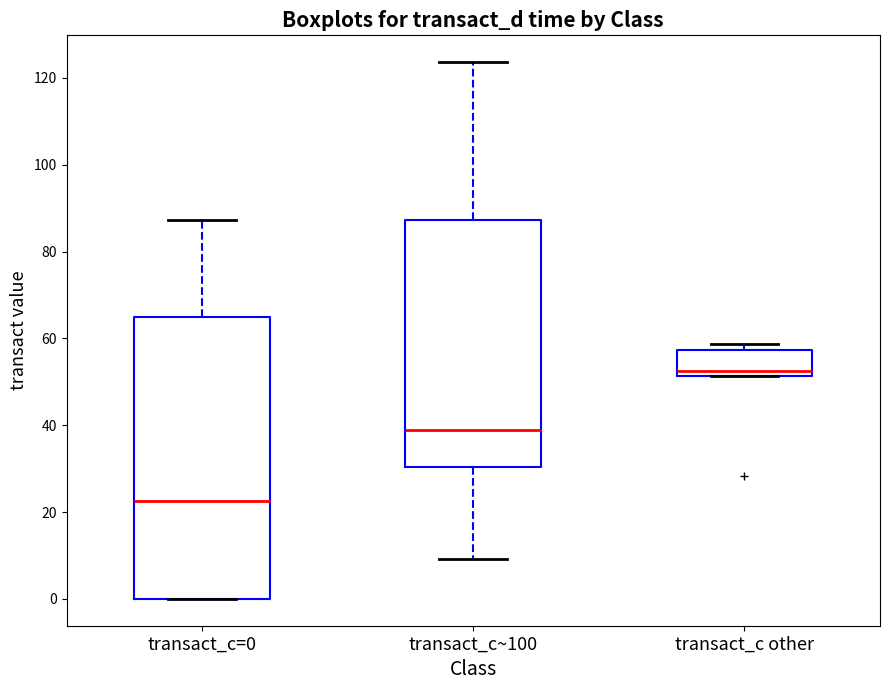

Reading left to right, read every box against the y-axis: the position of its median line, the range the box covers, and the ends of its whiskers. The values are not printed on the chart, so give them approximately, as read against the axis.

transact_c=0: median 22, box 0 to 64, whiskers 0 to 88
transact_c~100: median 38, box 30 to 88, whiskers 10 to 124
transact_c other: median 52 (just above the box's lower edge), box 52 to 58, whiskers 52 to 58 (just above the box's upper edge)